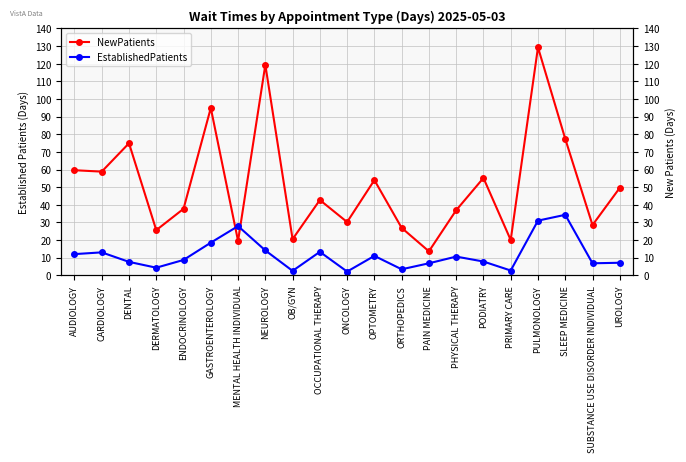

List the series in order of their overall mean, lowest first.

EstablishedPatients, NewPatients